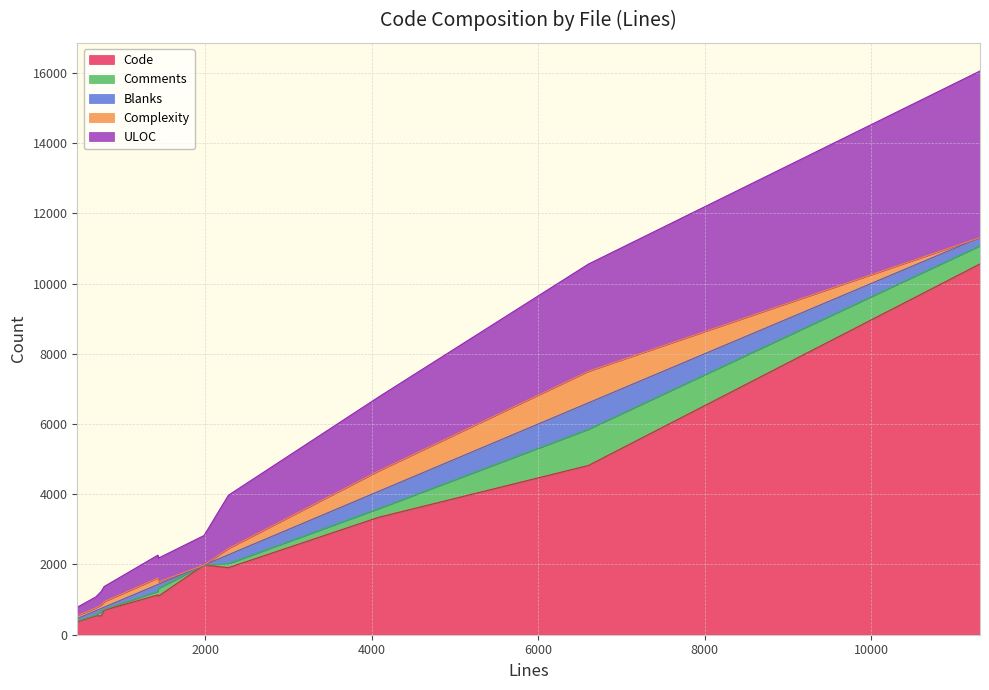

Does the chart display data point markers on the line(s)?

No